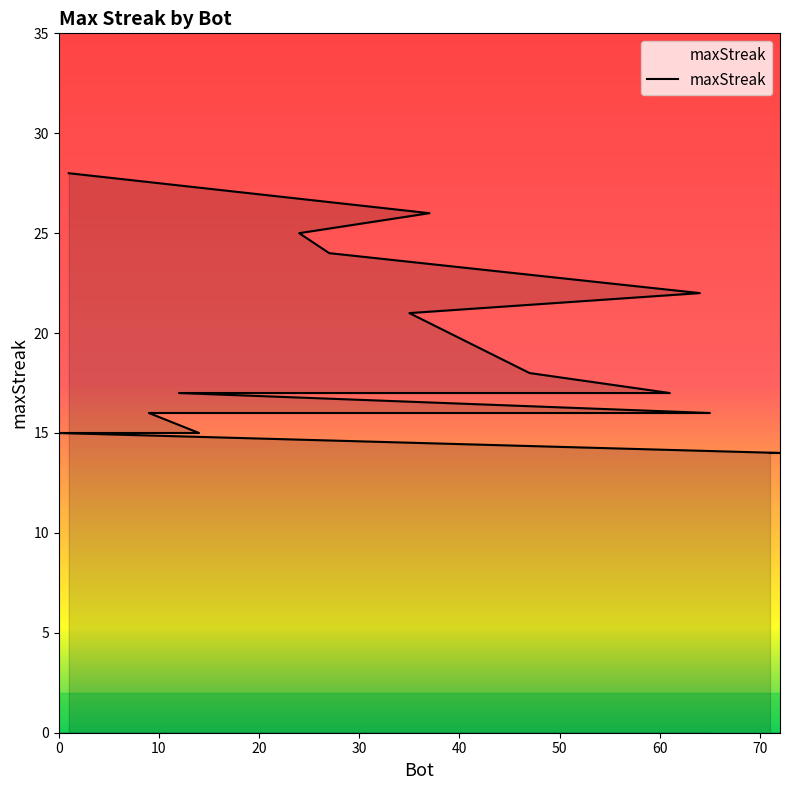

At which label is the value closest to 21?

35